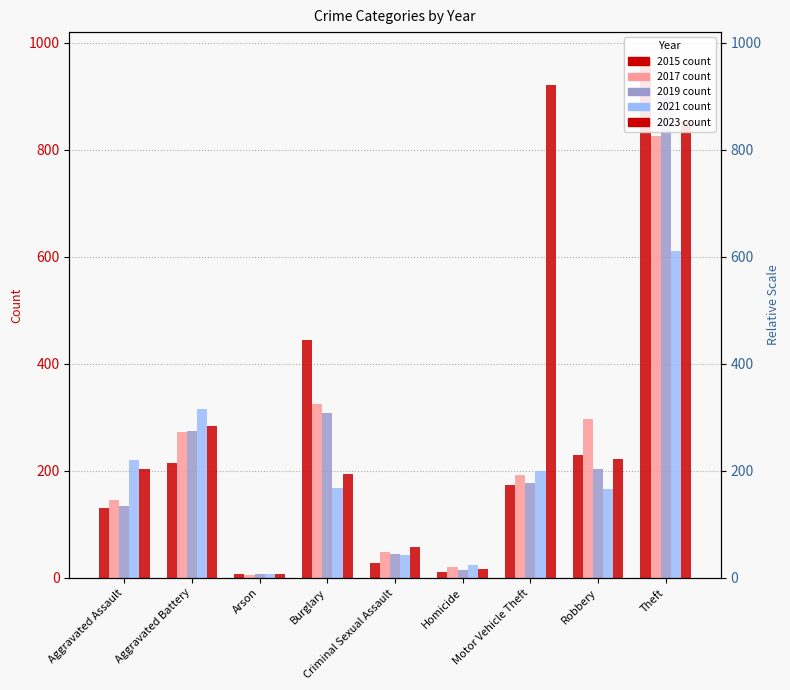

What is the total value across all series at Aggravated Battery?

1361